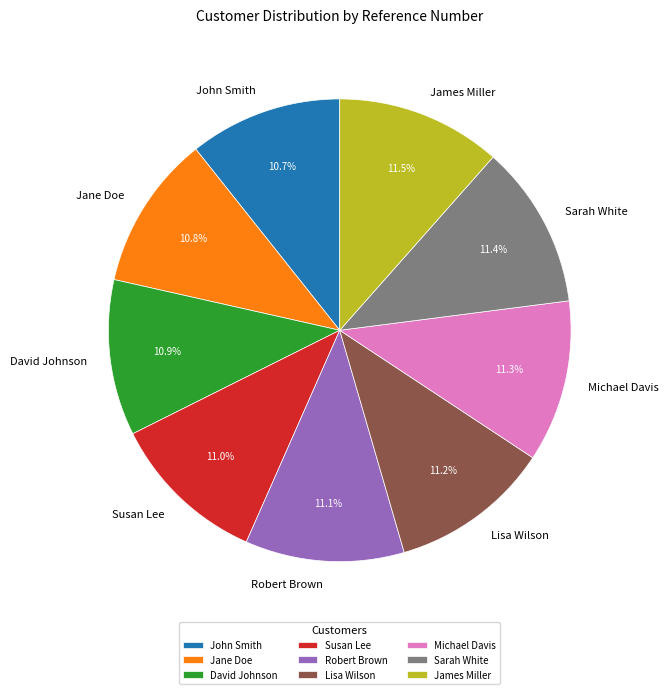

What percentage is the Sarah White slice, to the nearest percent?

11%